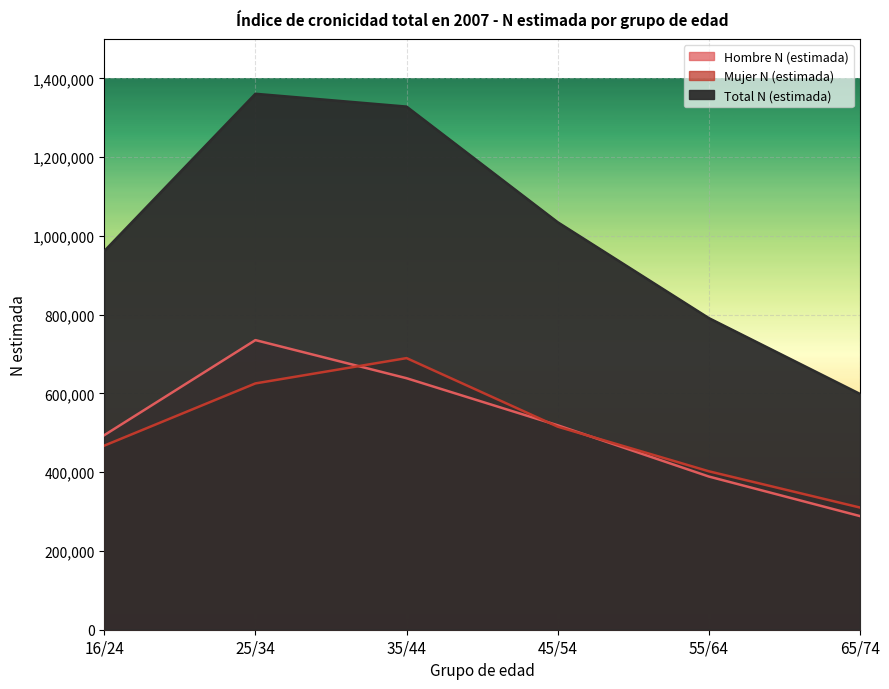

Reading right to left, extract all data points from this chart.

Hombre N (estimada): 65/74=288543	55/64=389012	45/54=519147	35/44=638668	25/34=735489	16/24=494064
Mujer N (estimada): 65/74=310256	55/64=402318	45/54=515642	35/44=689744	25/34=625494	16/24=467489
Total N (estimada): 65/74=598799	55/64=791330	45/54=1034789	35/44=1328412	25/34=1360982	16/24=961553